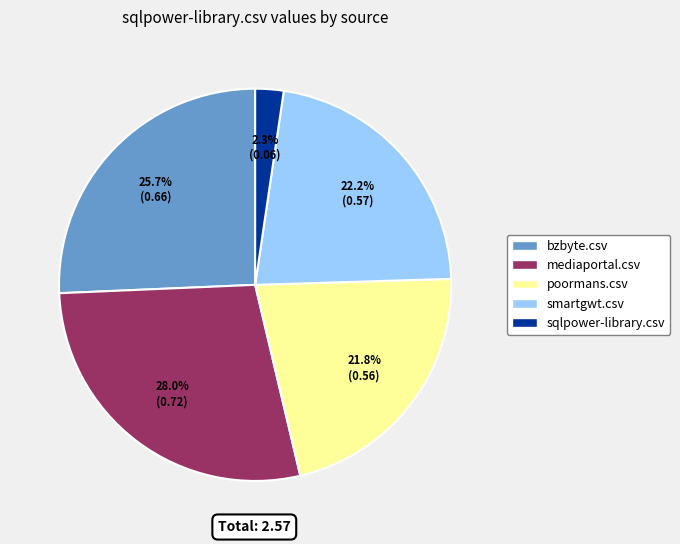

Is it true that bzbyte.csv is 26% of the pie?

True